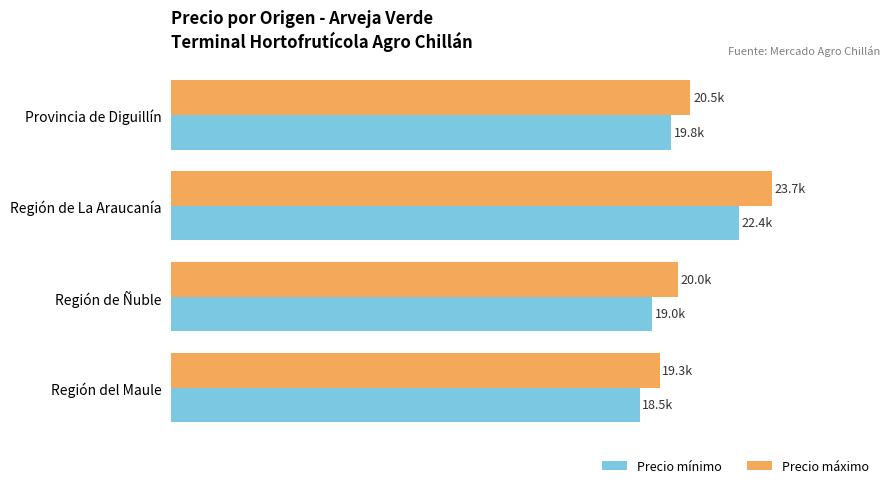

List the series in order of their peak value, lowest first.

Precio mínimo, Precio máximo